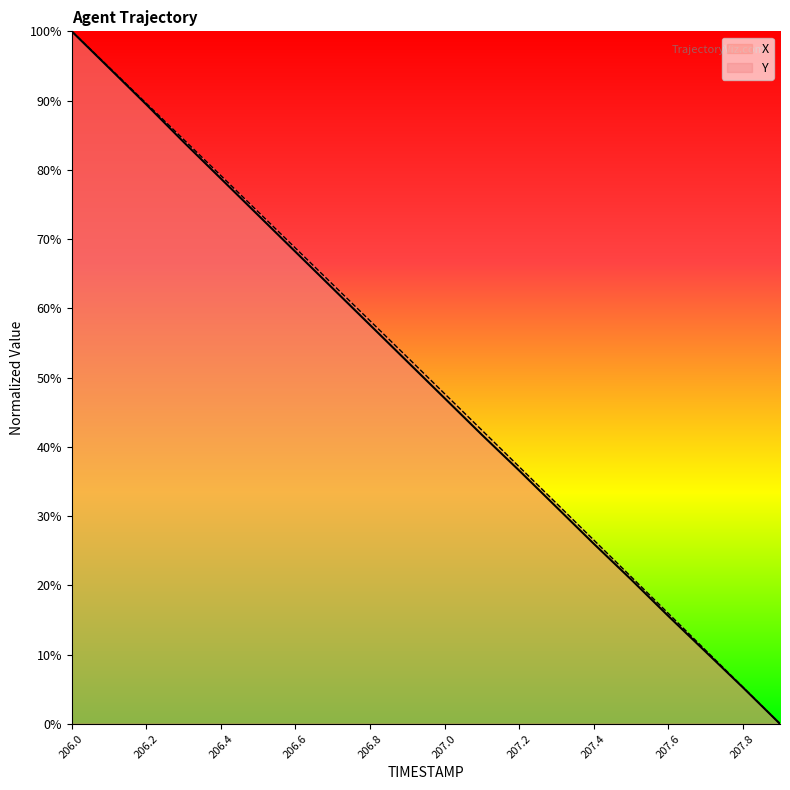

Which series has the largest total across all categories?

Y